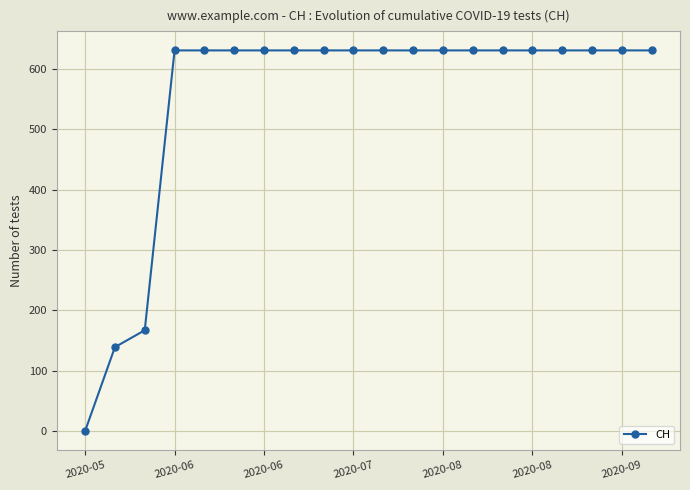

How many positive values are there?

19